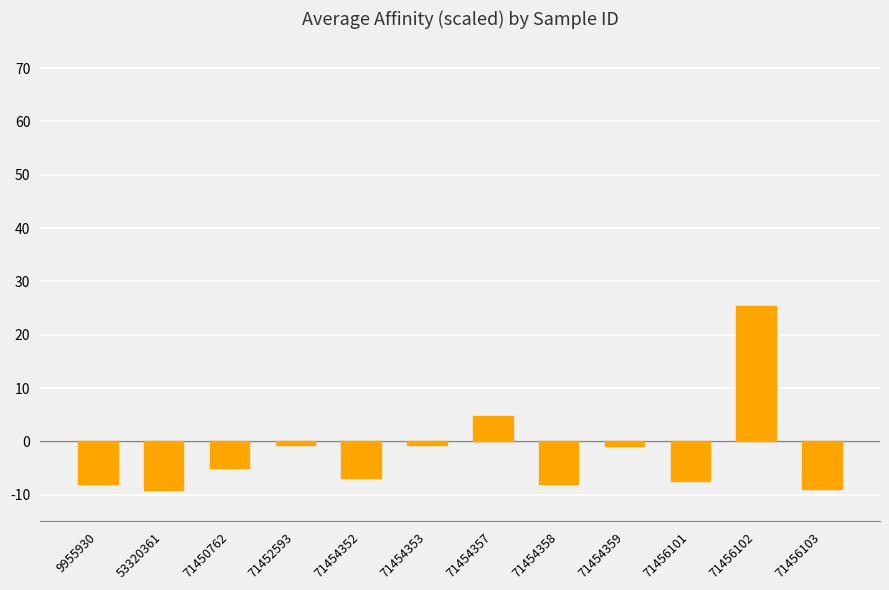

What is the value of the 2nd bar from the left?

-9.1